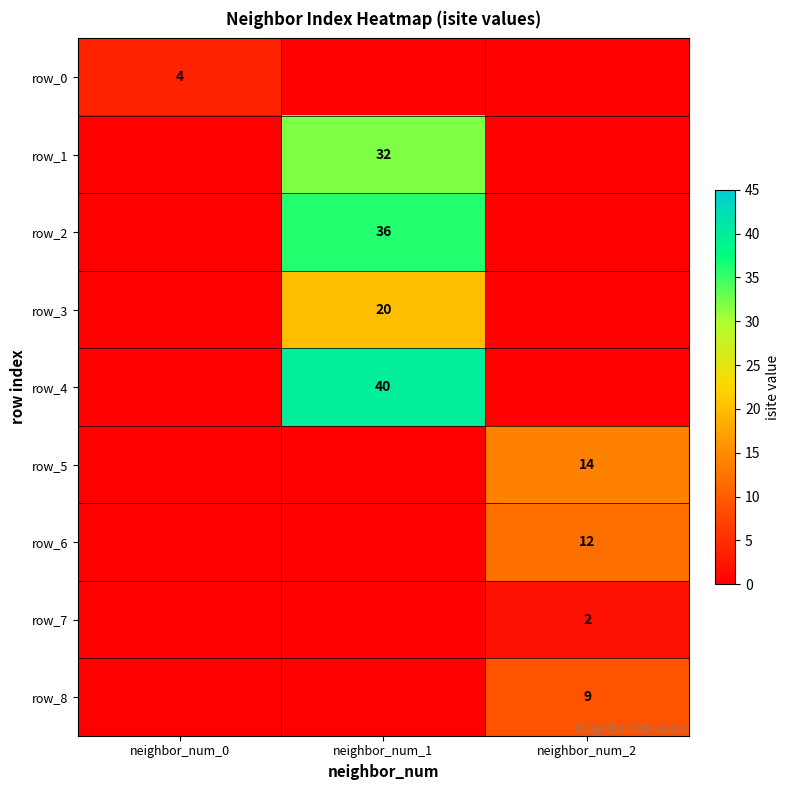

List the labels in order of row_7 value, largest first.

neighbor_num_2, neighbor_num_0, neighbor_num_1